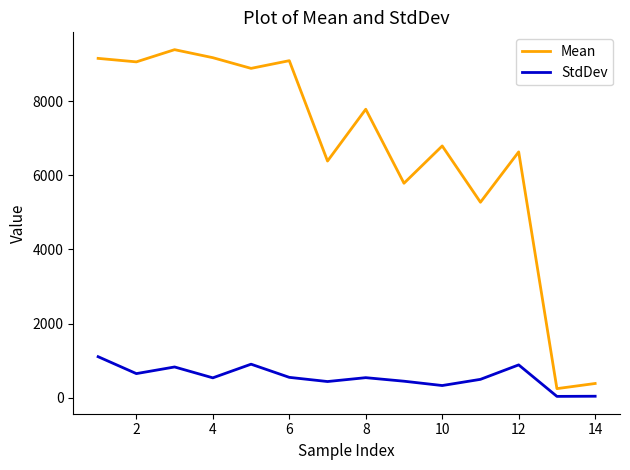

What is the highest value of the StdDev series?

1106.0